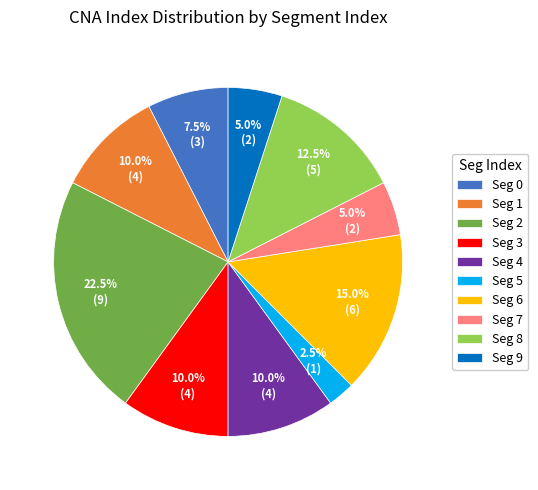

Is Seg 0 the majority of the pie?

No